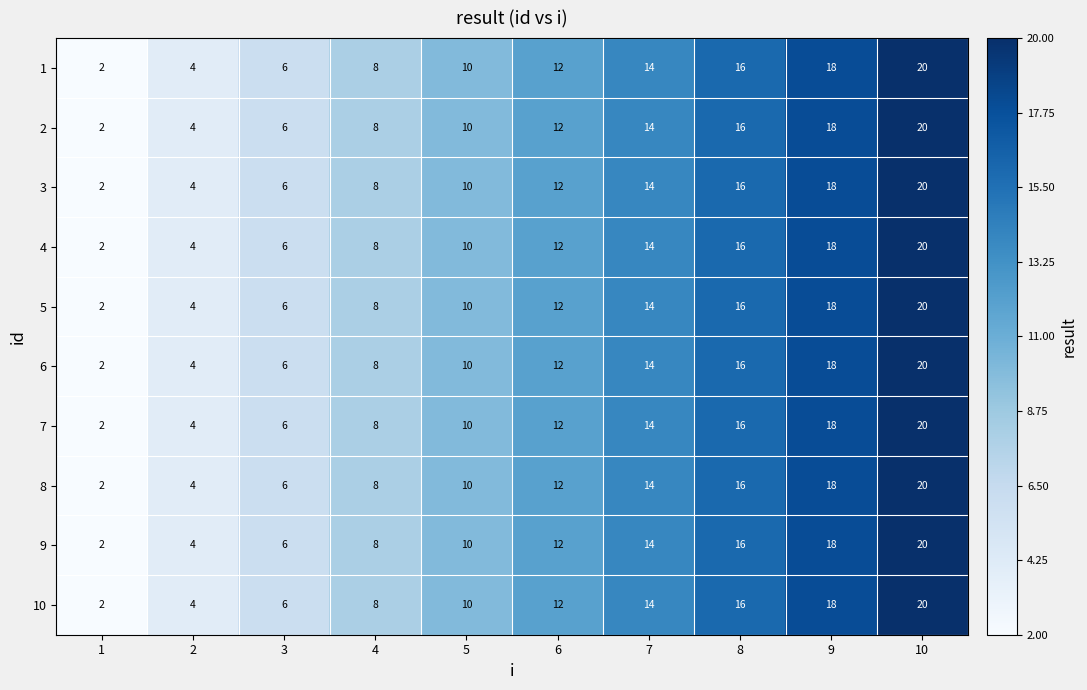

Is the value of 9 at 9 greater than the value of 7 at 1?

Yes